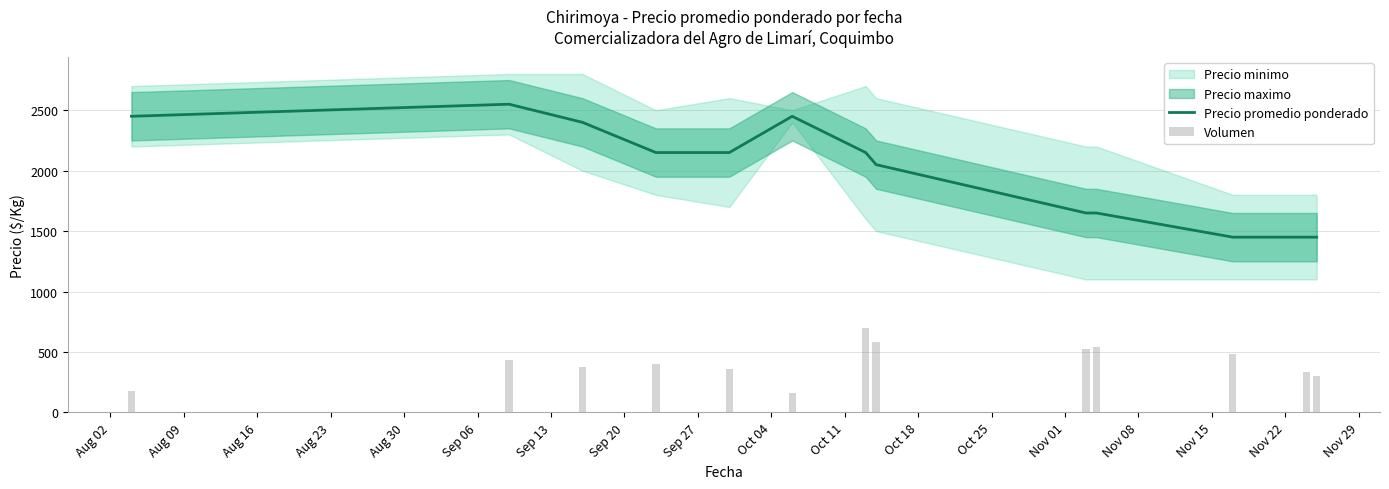

Reading left to right, list all the values displayed in this chart.

Precio promedio ponderado: 2450.0	2550.0	2400.0	2150.0	2150.0	2450.0	2150.0	2050.0	1650.0	1650.0	1450.0	1450.0	1450.0
Volumen: 177.0	434.5	378.2	402.3	362.1	160.9	700.0	579.3	523.0	539.1	482.8	337.9	297.7